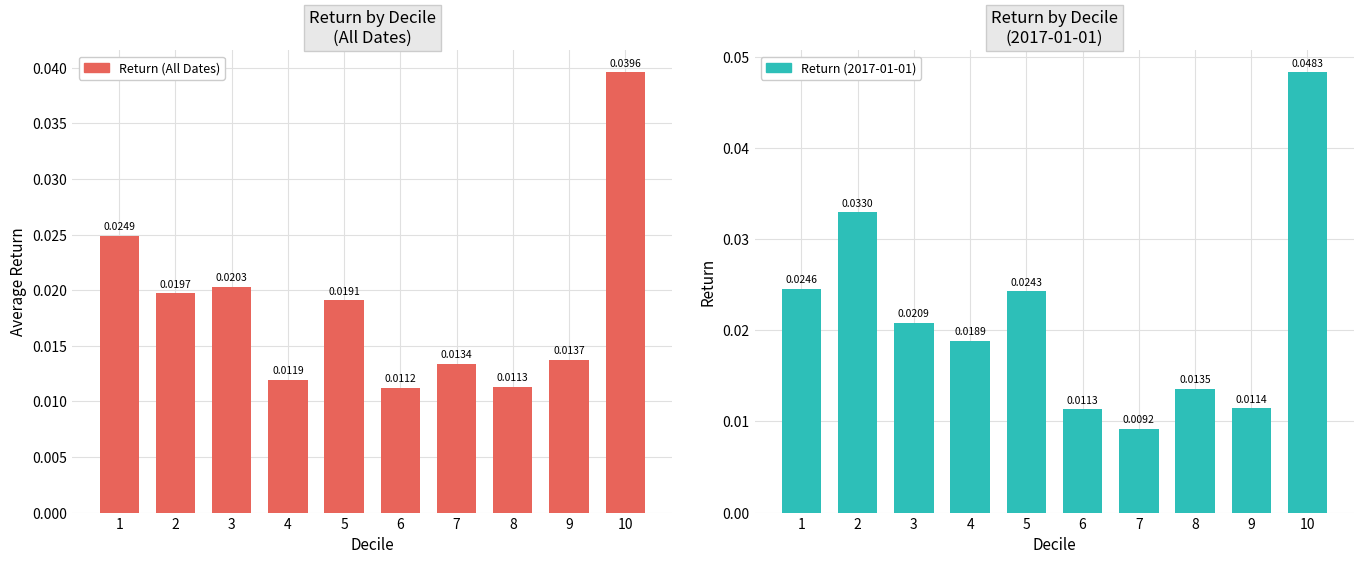

Rank the categories by Return (2017-01-01) value from highest to lowest.

10, 2, 1, 5, 3, 4, 8, 9, 6, 7